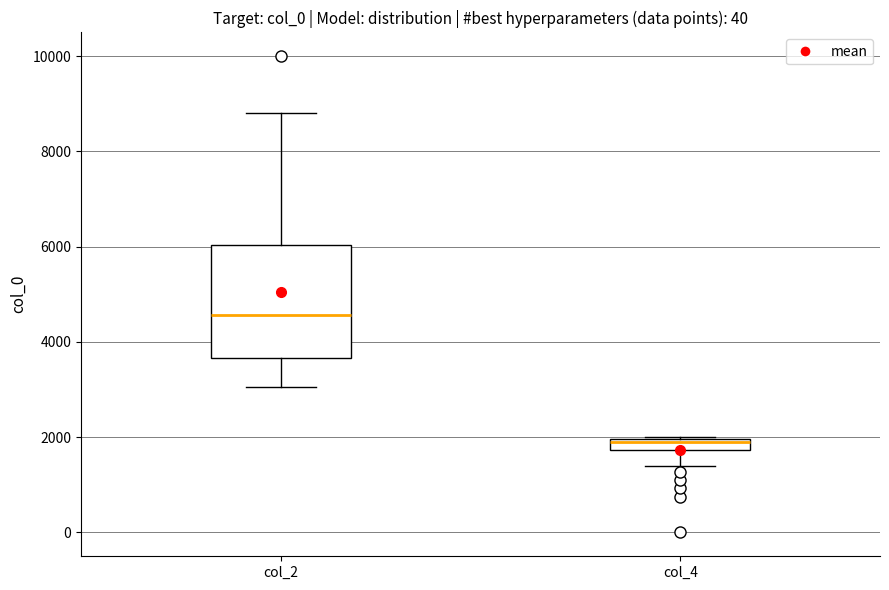

Which box's median line is the highest?

col_2